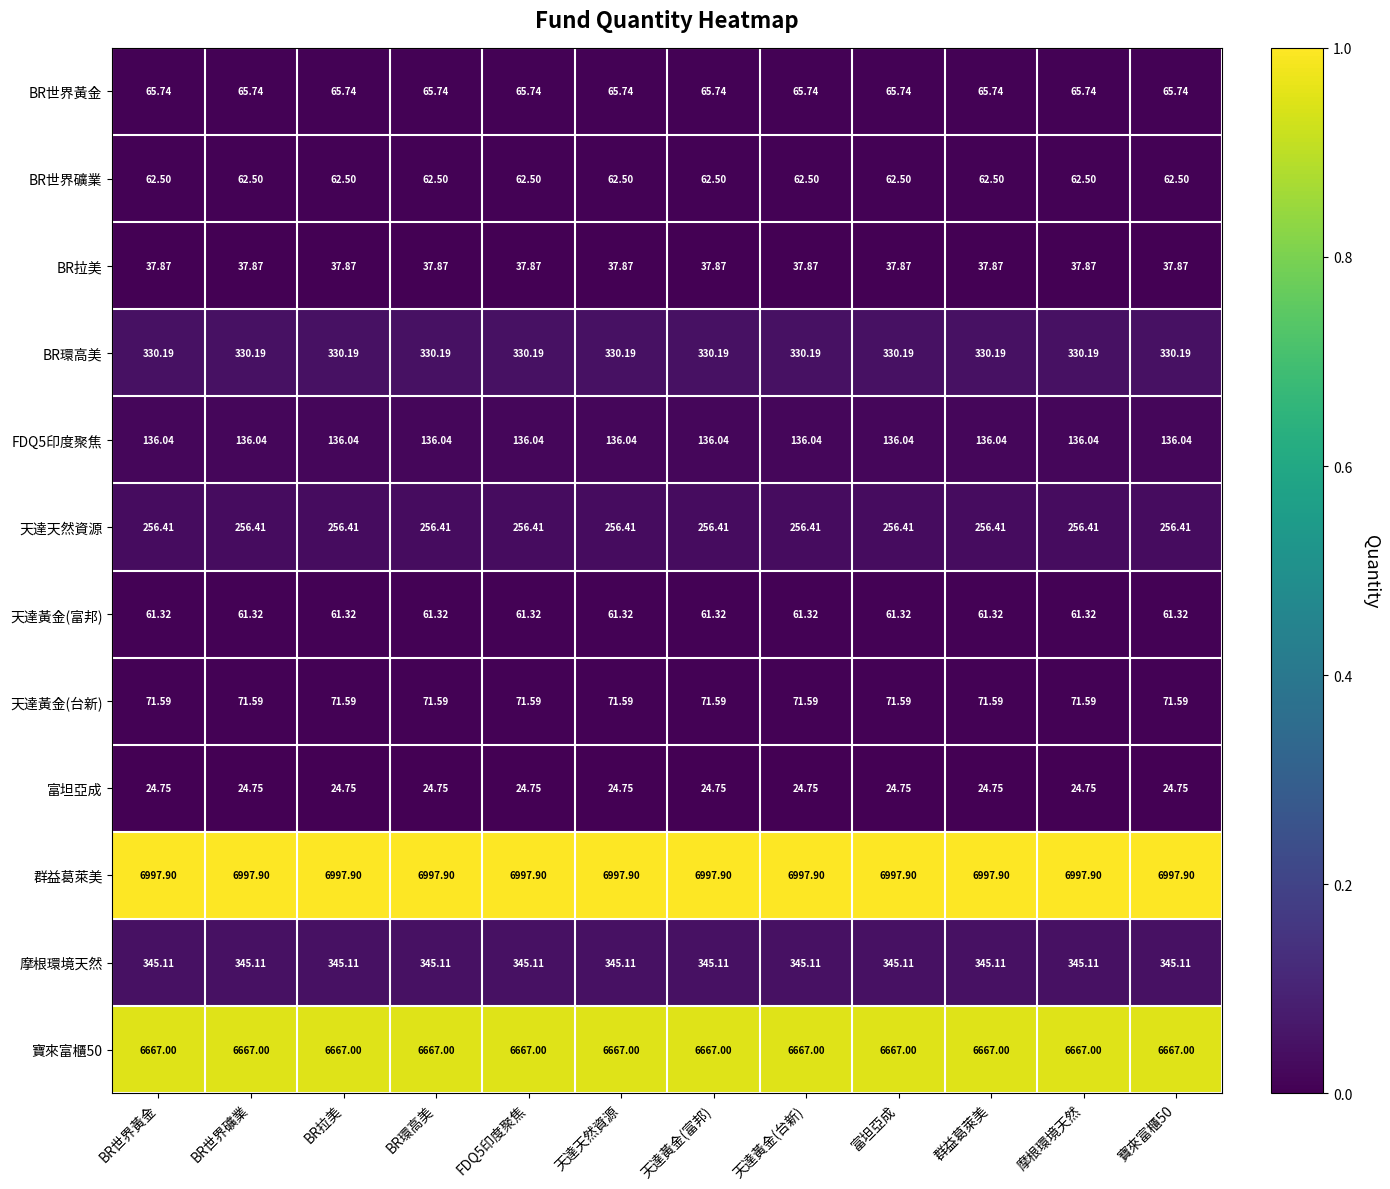

Which series has the largest total across all categories?

群益葛萊美